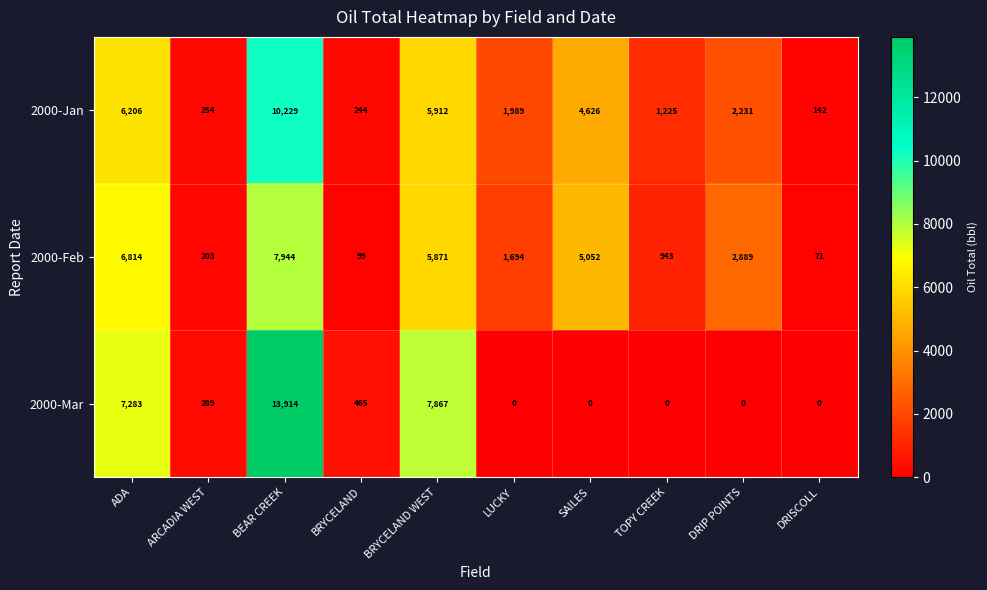

How many data points in 2000-Mar are less than 289?

5